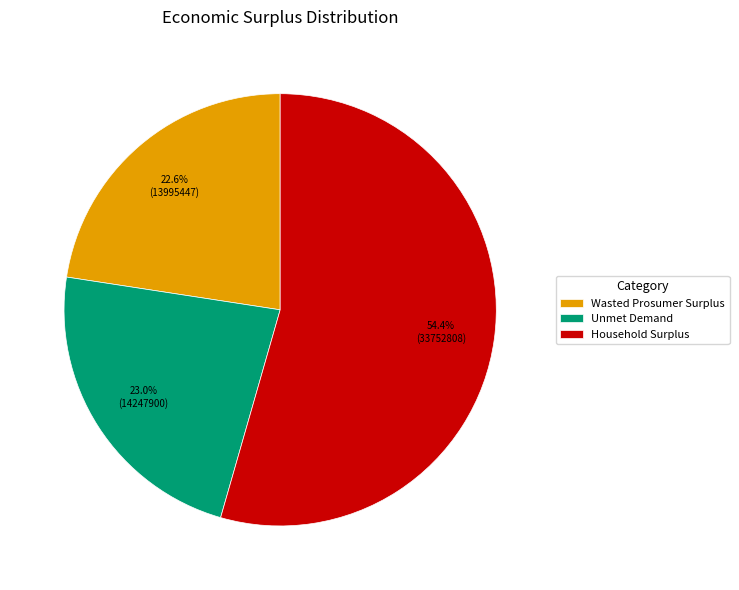

To the nearest percent, what is the difference between the Household Surplus and Unmet Demand slice percentages?

31%